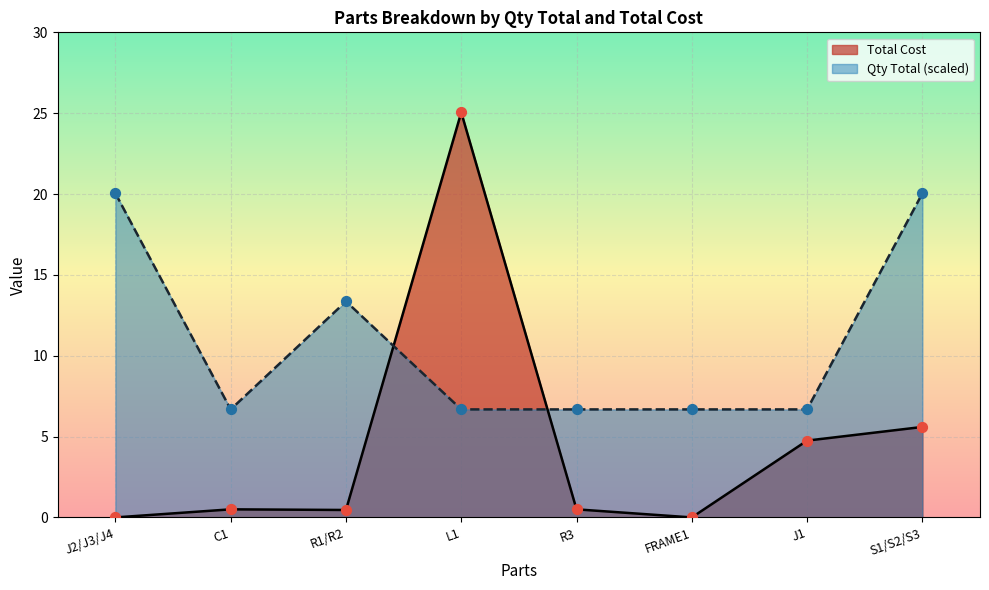

Which series reaches the minimum Y coordinate?

Total Cost (line)